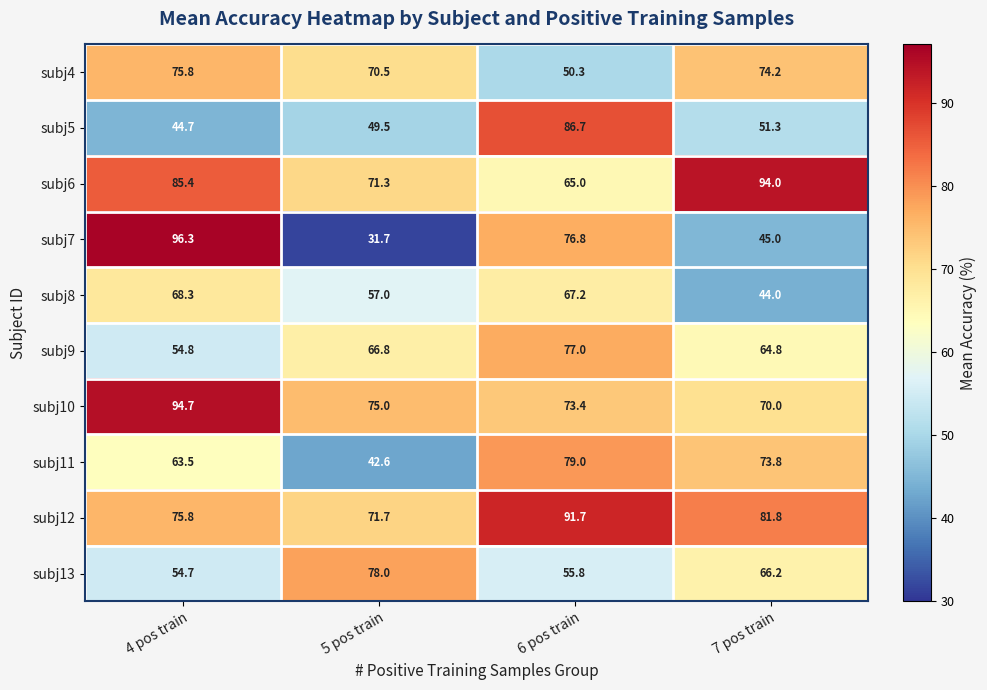

What is the total value across all series at 4 pos train?

714.0